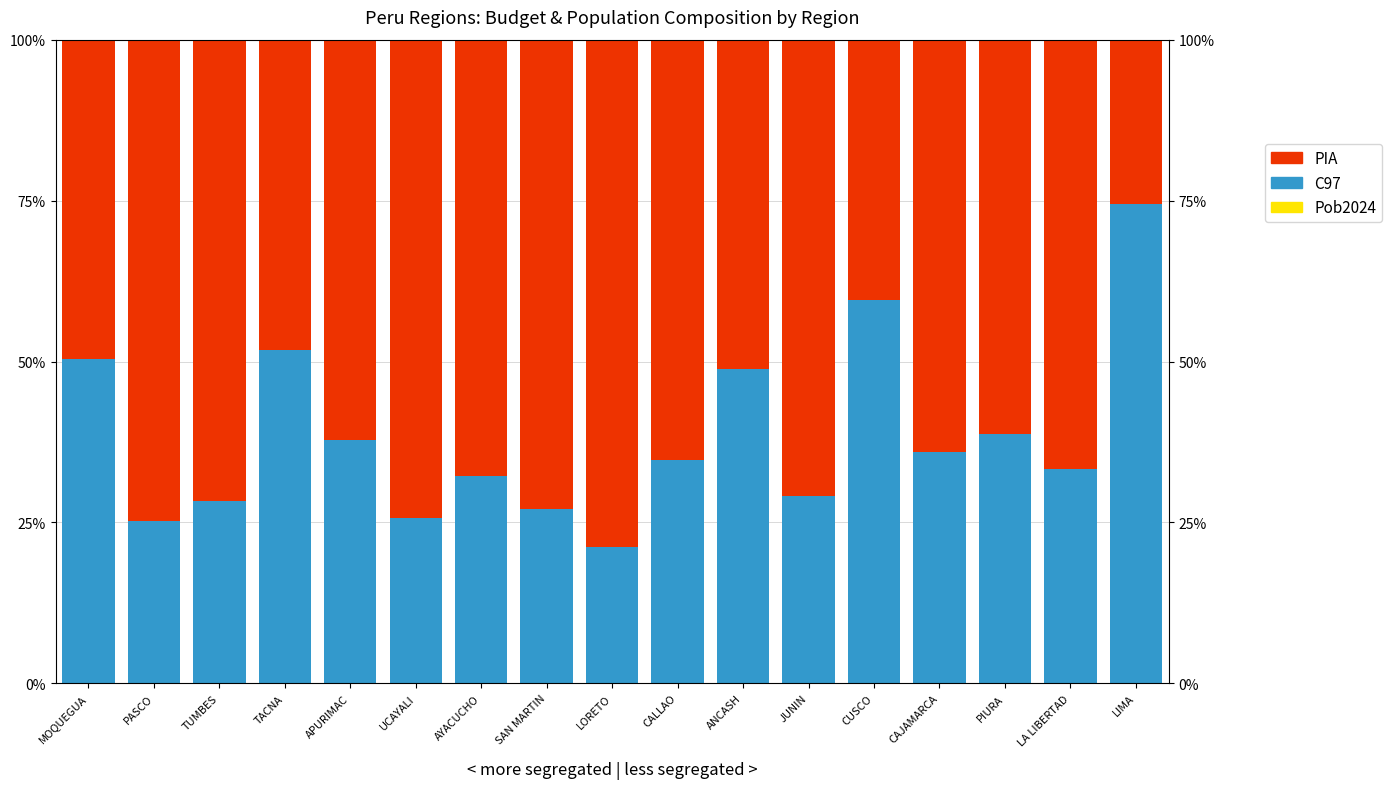

What are all the series names shown in the legend?

Pob2024, C97, PIA